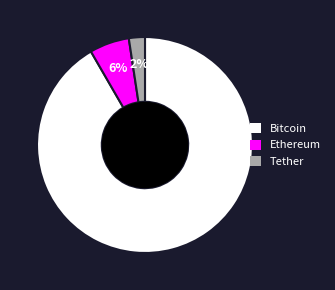

Is there any slice that represents more than half of the pie?

Yes